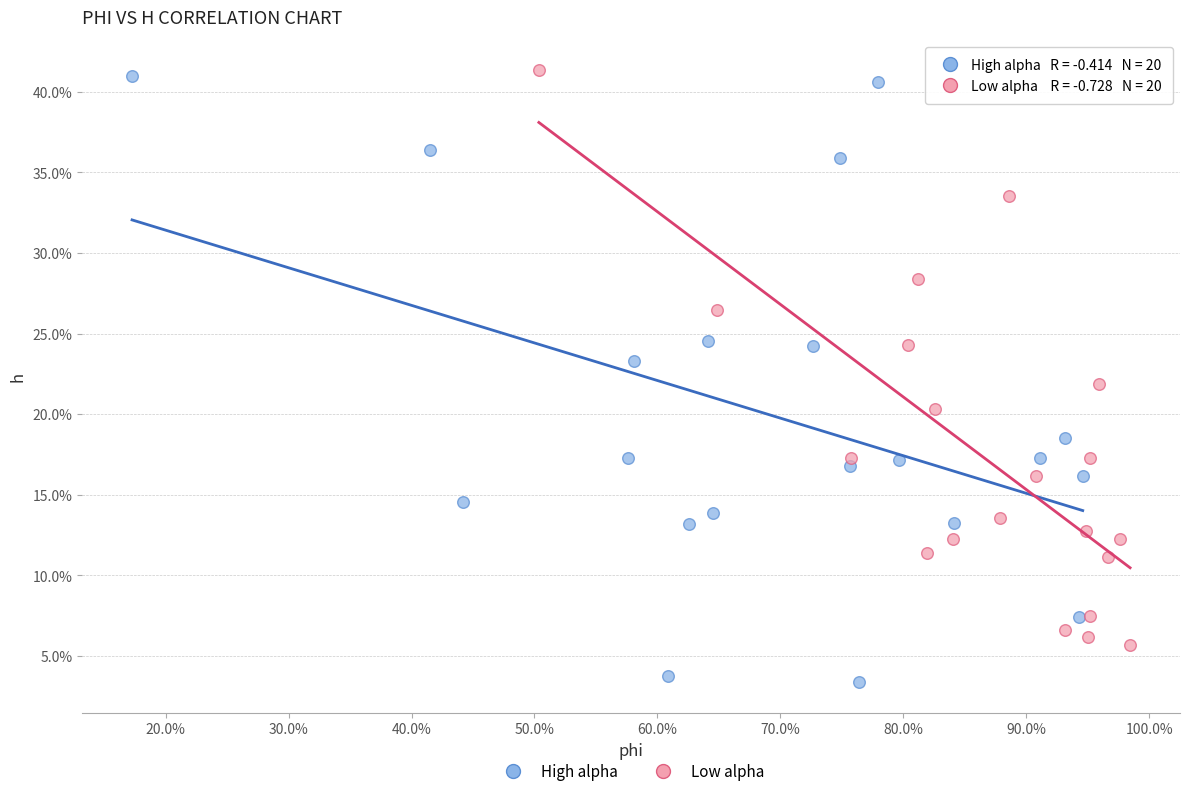

Which series contains the lowest Y value?

High alpha